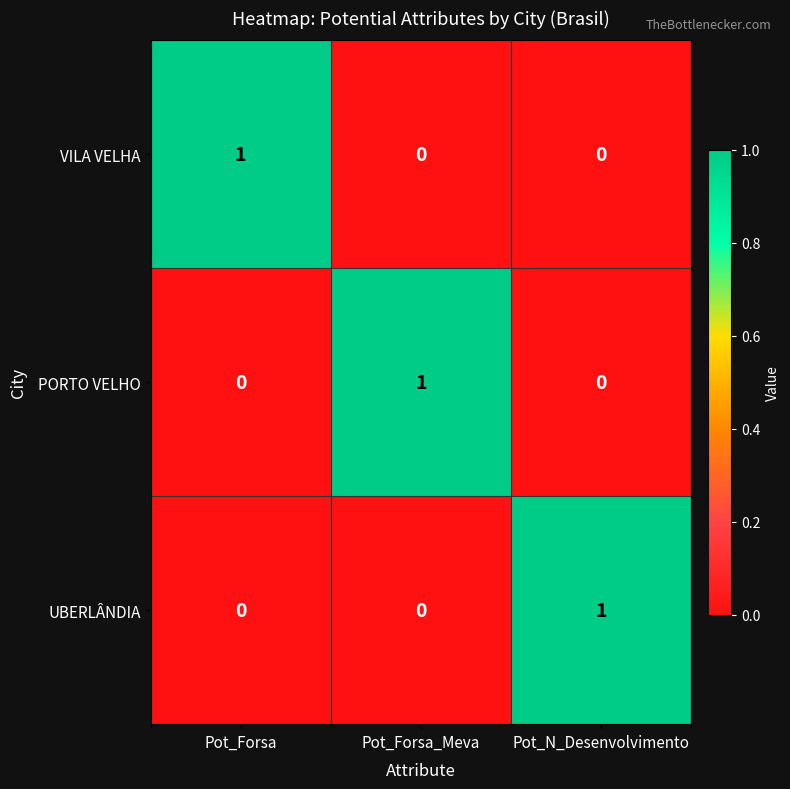

Is it true that UBERLÂNDIA equals 0 at Pot_N_Desenvolvimento?

False